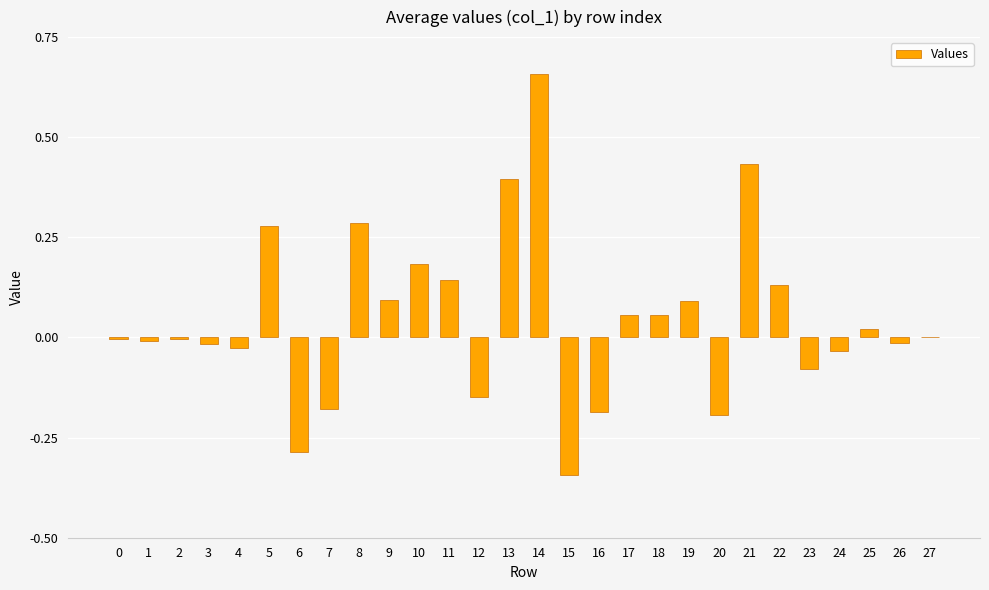

Which has a higher value, 3 or 5?

5